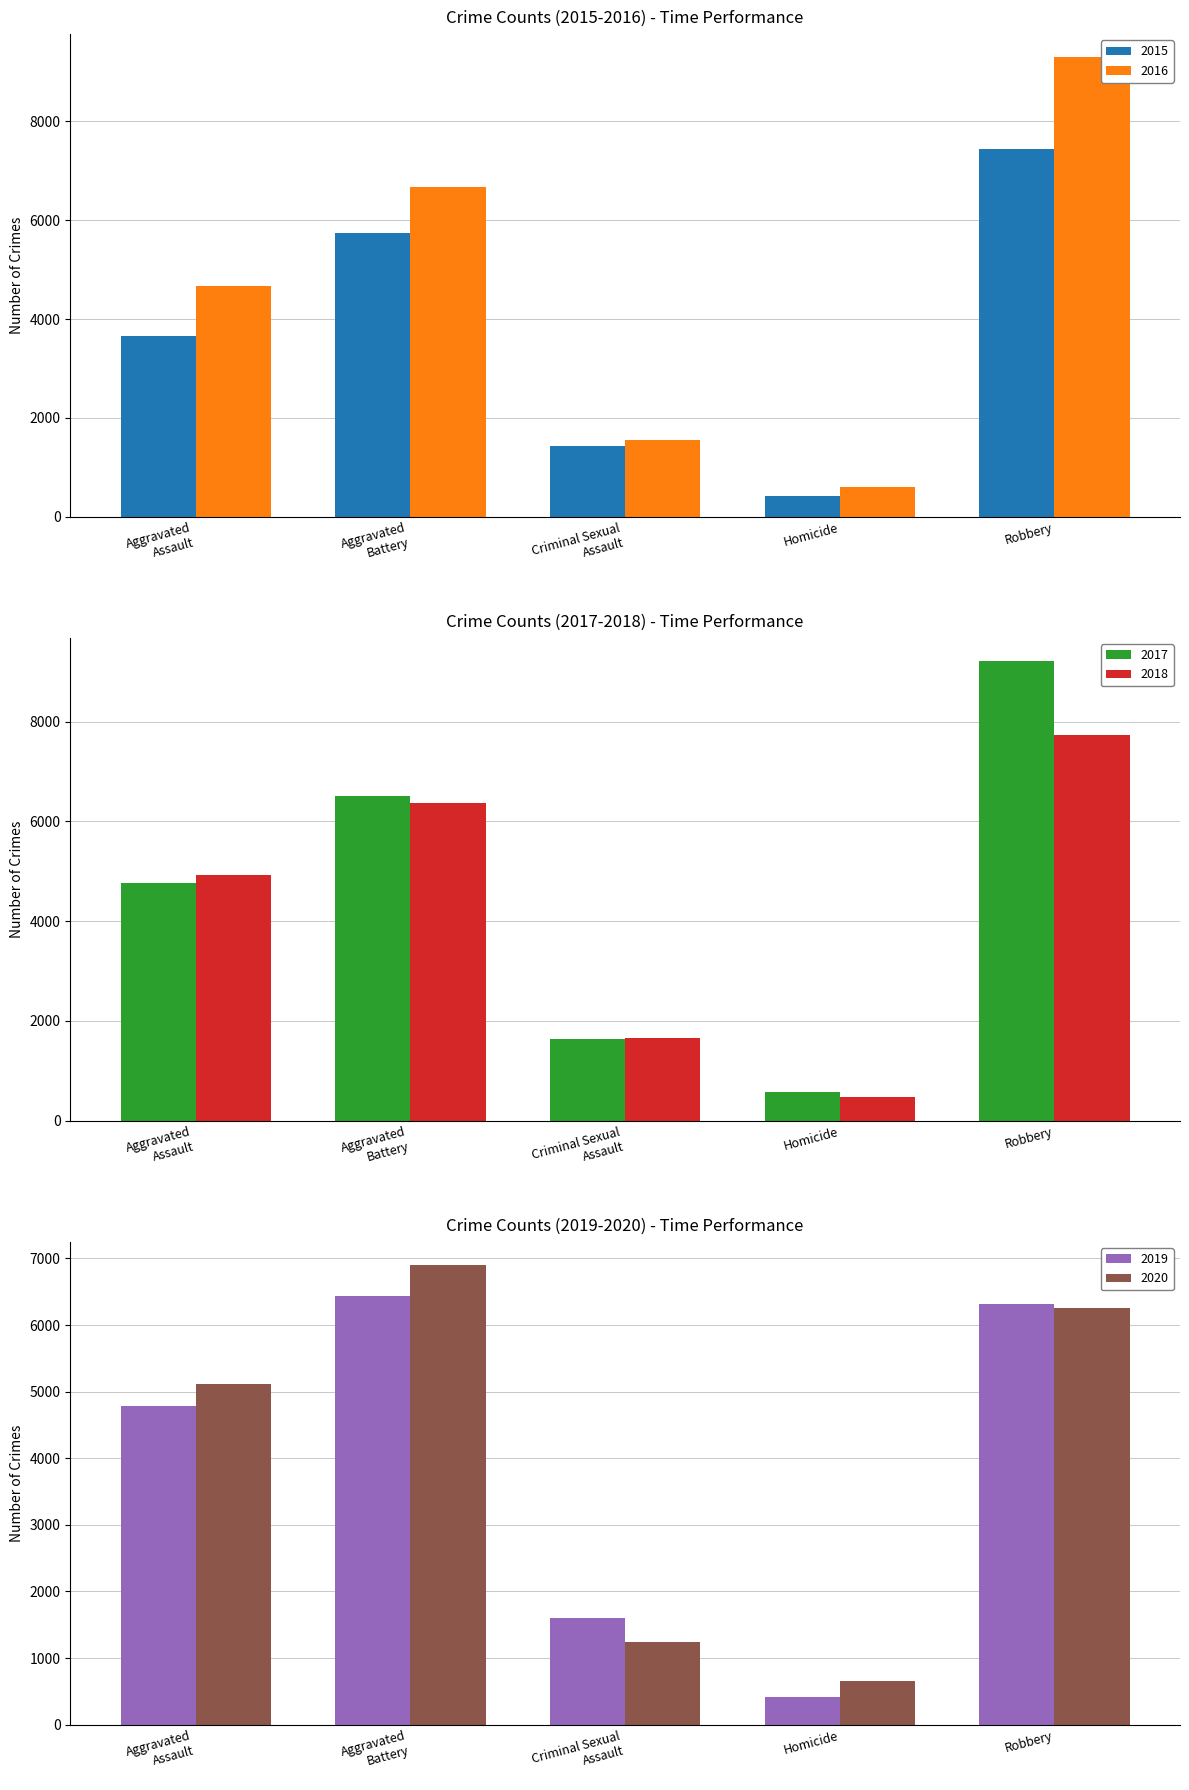

At which label is 2015 closest to 3928?

Aggravated
Assault